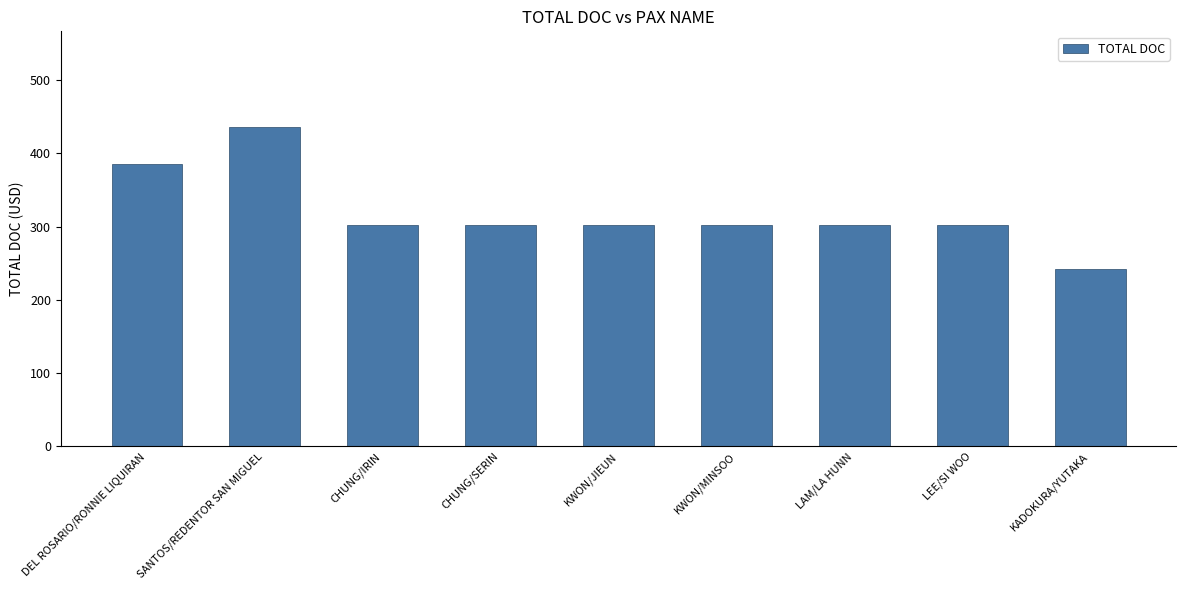

What is the sum of the values at CHUNG/IRIN and SANTOS/REDENTOR SAN MIGUEL?

738.0